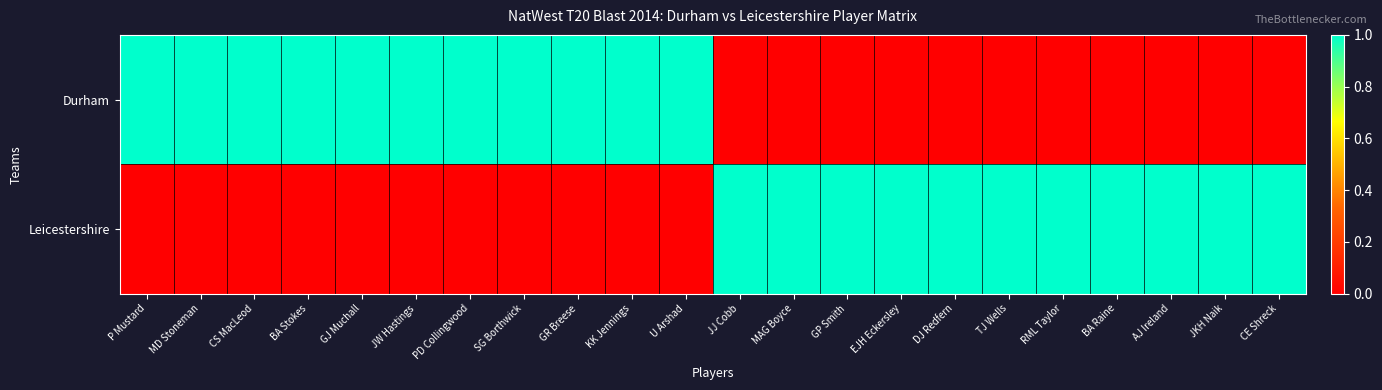

Which has a higher value, CE Shreck or KK Jennings?

KK Jennings